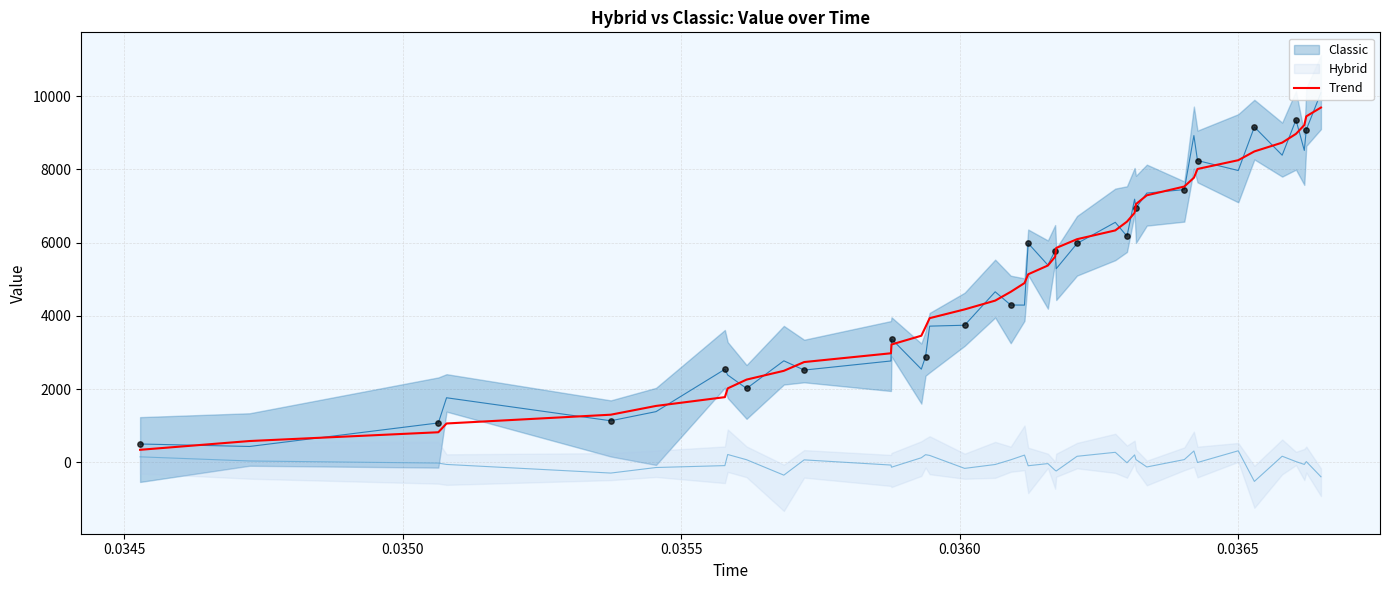

What is the maximum value for Trend?

9691.7